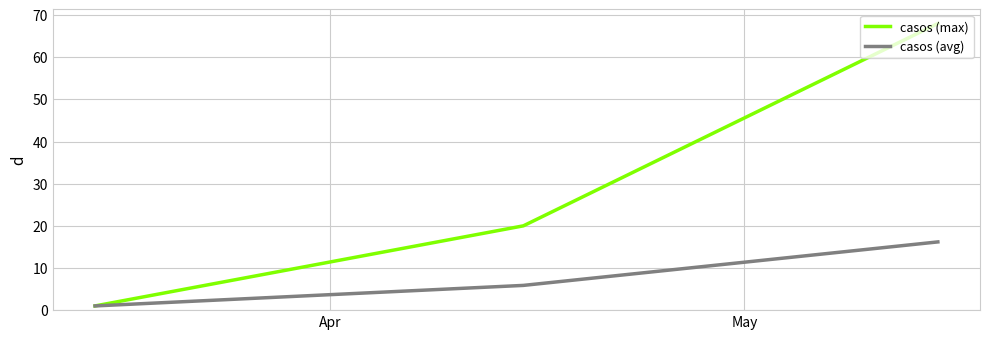

Which series has the largest range (max minus min)?

casos (max)